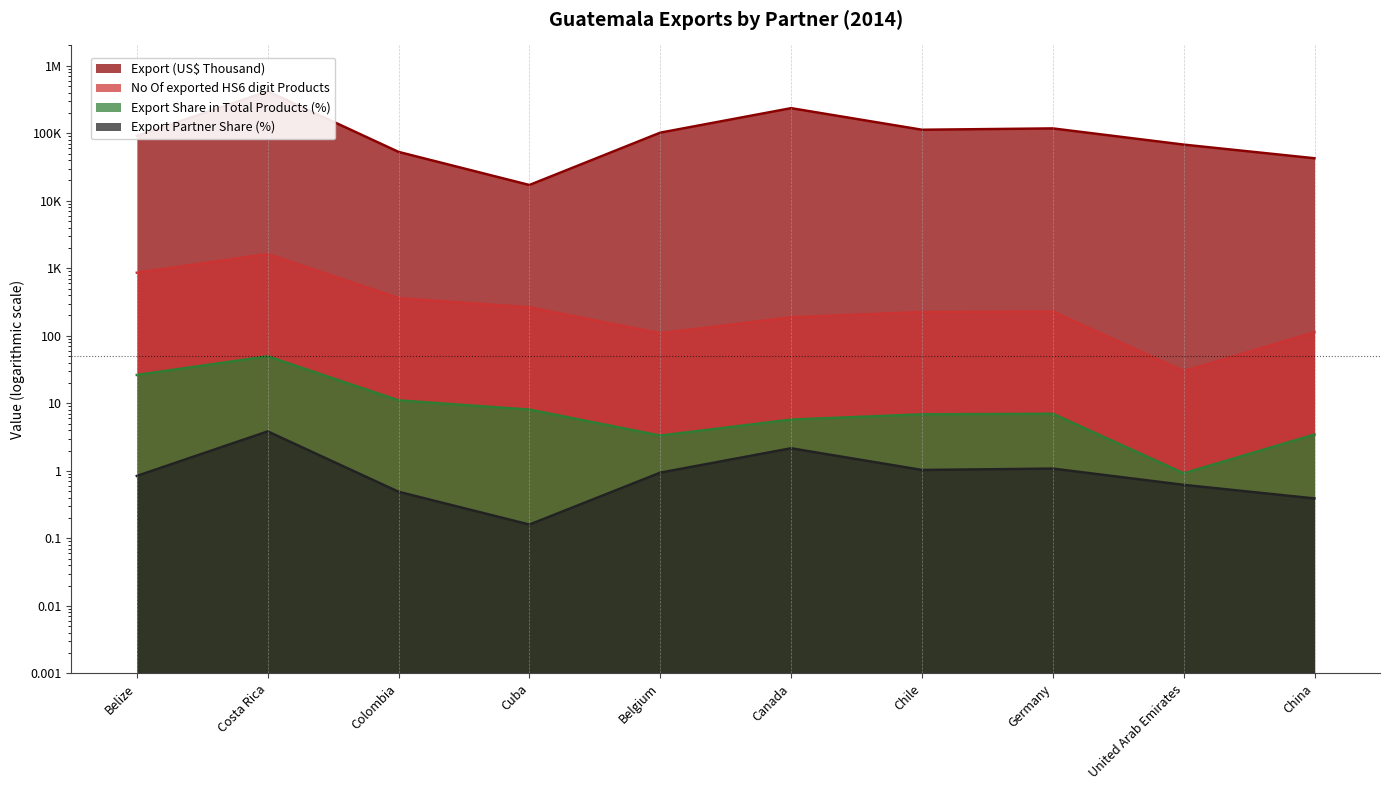

What is the highest value of the Export Partner Share (%) series?

3.8